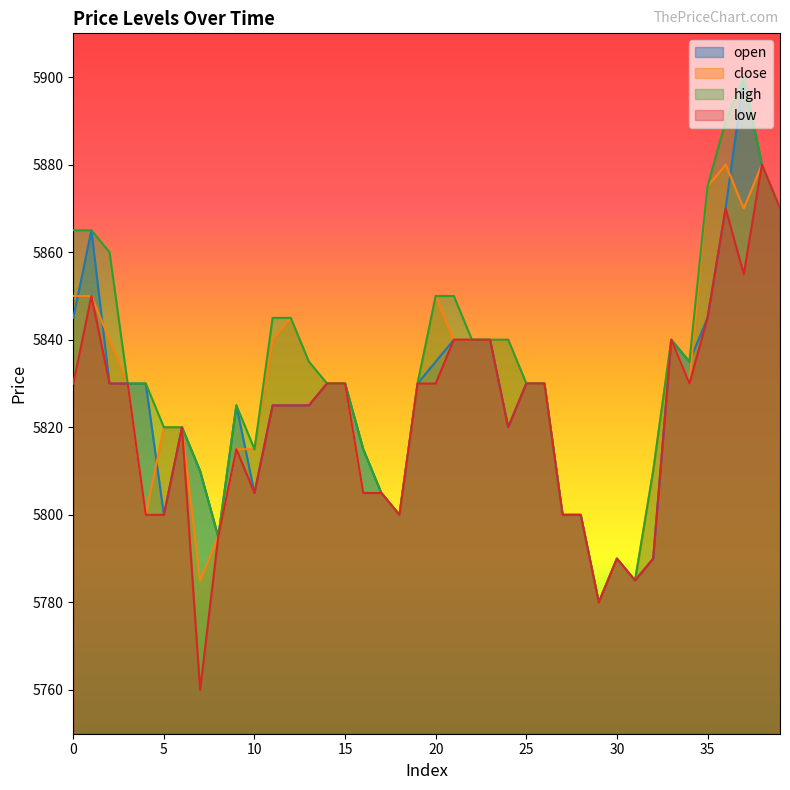

True or false: open and low intersect in this chart.

False